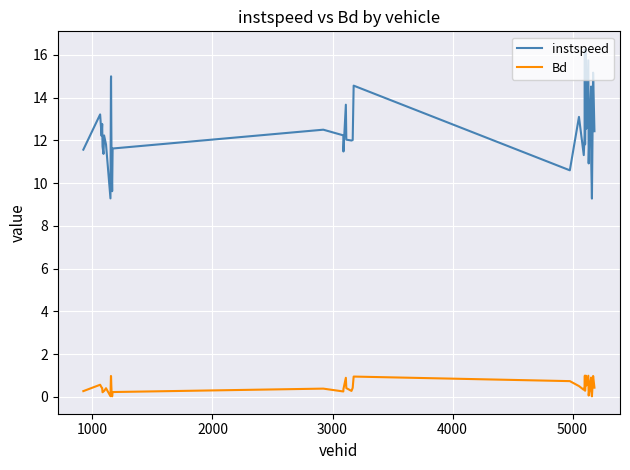

How many series are shown in this chart?

2